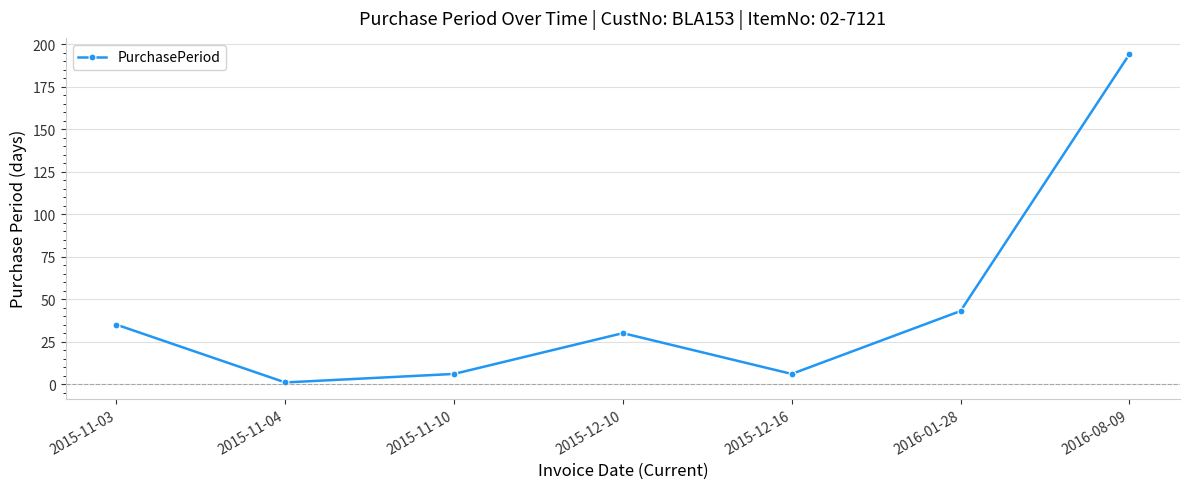

Does the chart display data point markers on the line(s)?

Yes